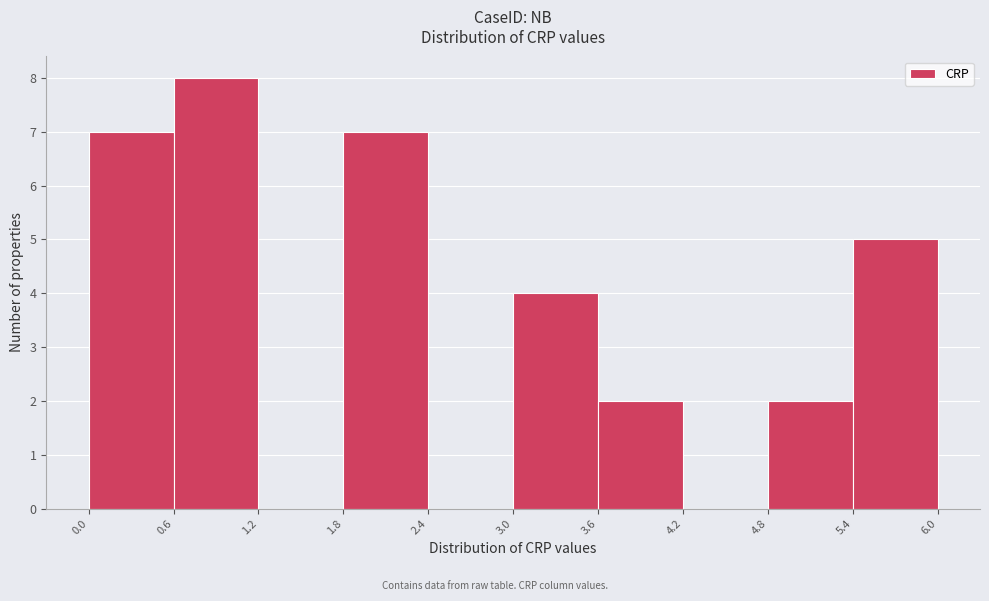

Which range on the x-axis has the tallest bar?

0.6 to 1.2